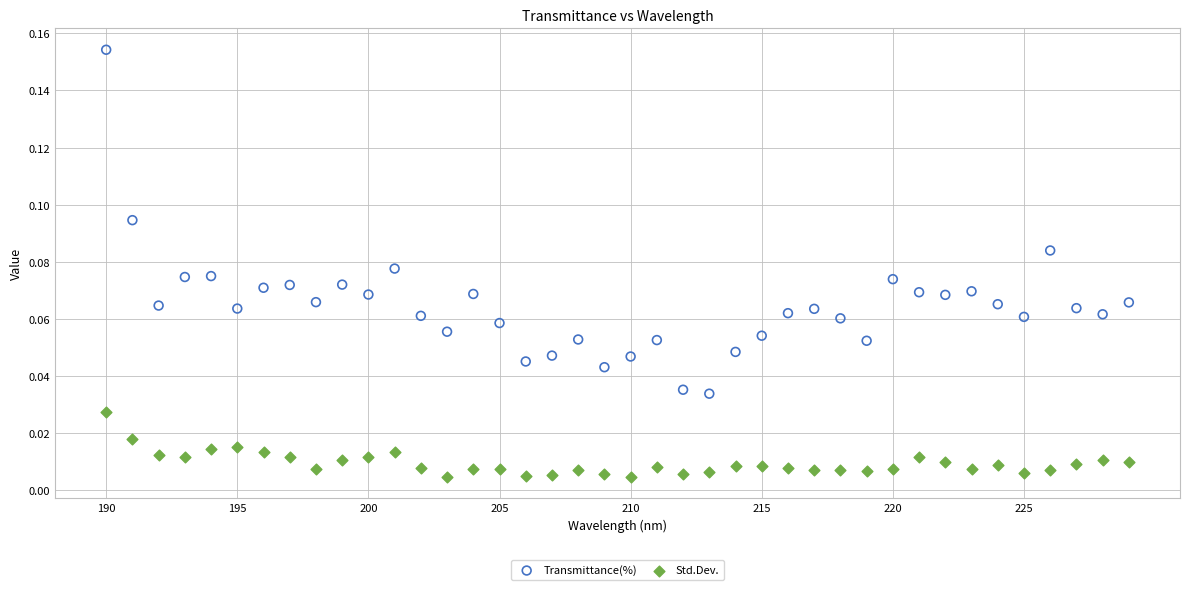

Which series has the widest spread of Y values?

Transmittance(%)